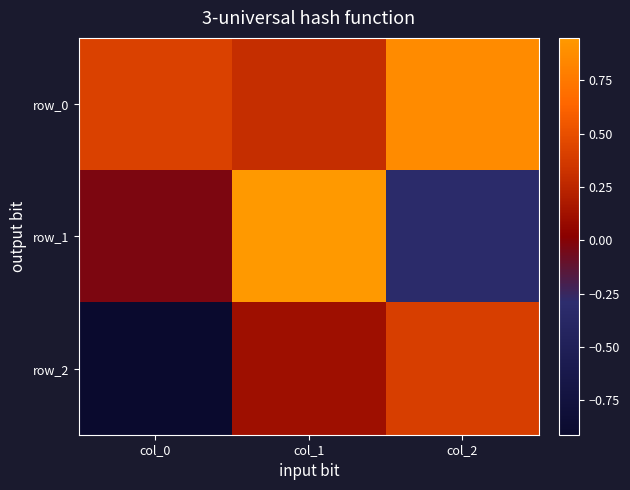

At which label does row_1 first exceed 0?

col_1